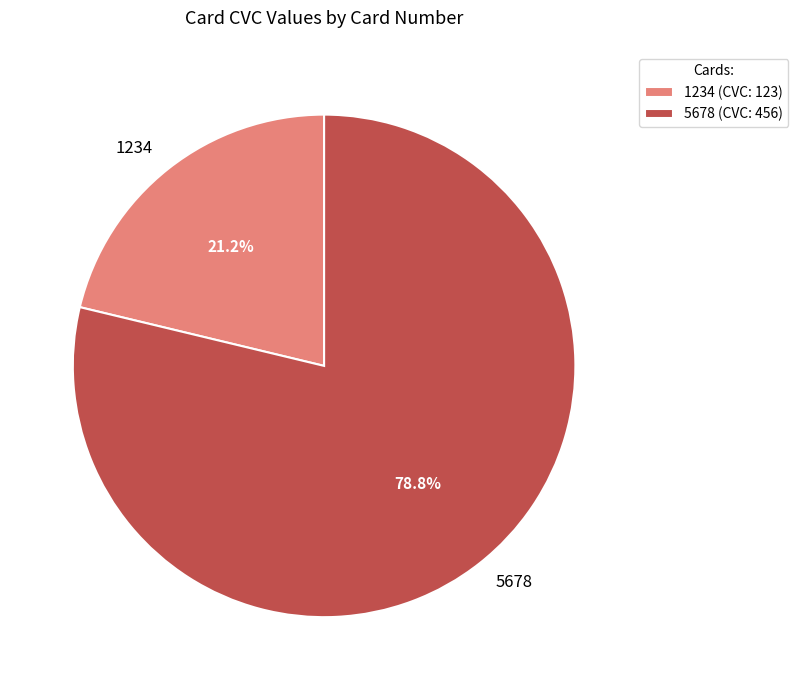

Combined, do 1234 and 5678 account for over 50%?

Yes